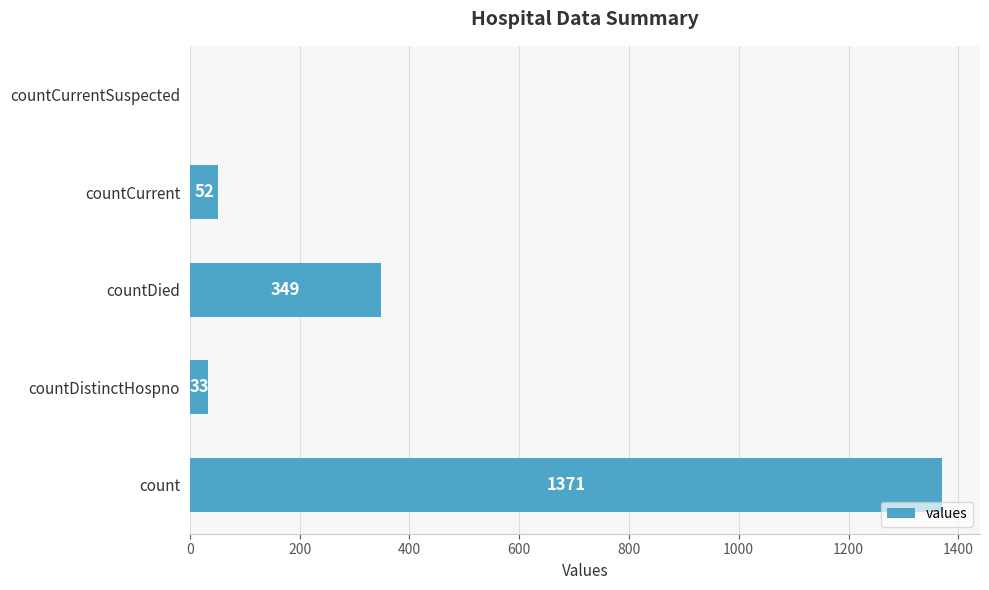

How many data points does each series have?

5